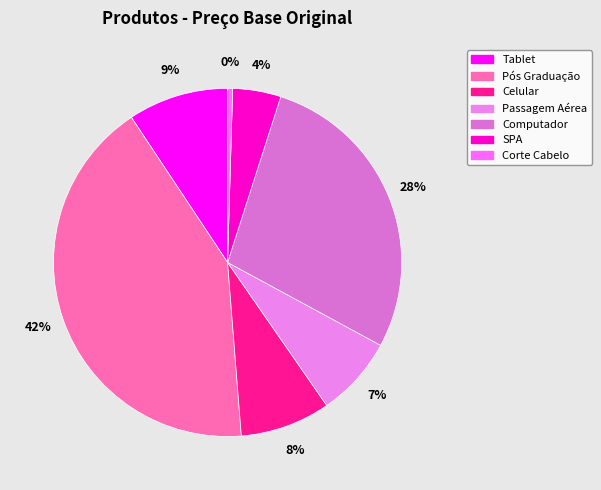

The SPA slice represents 1% of the pie. True or false?

False